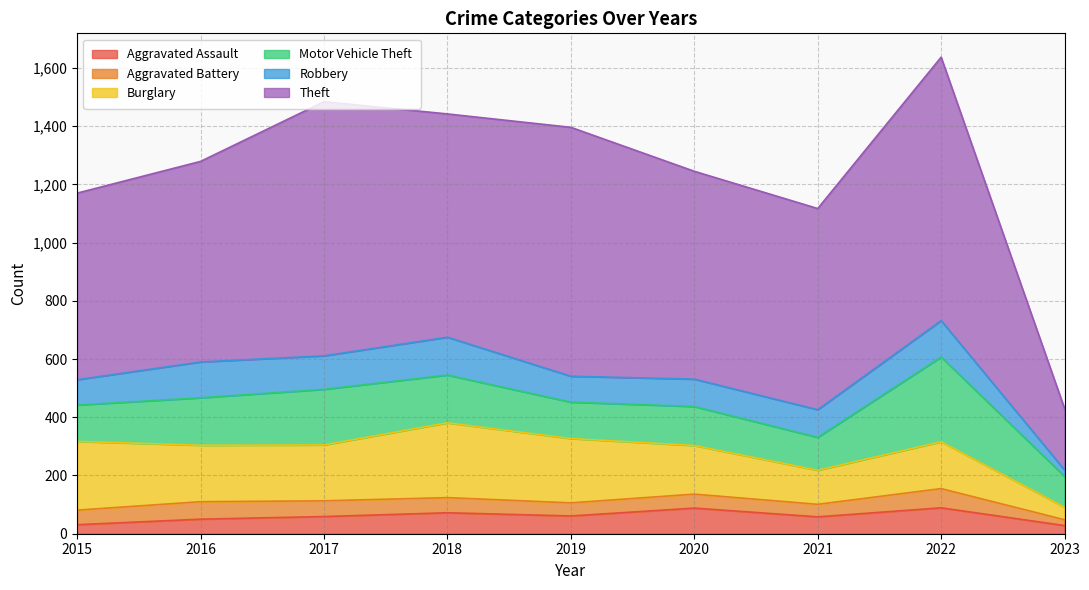

Where does the Motor Vehicle Theft series first go above 134?

2016